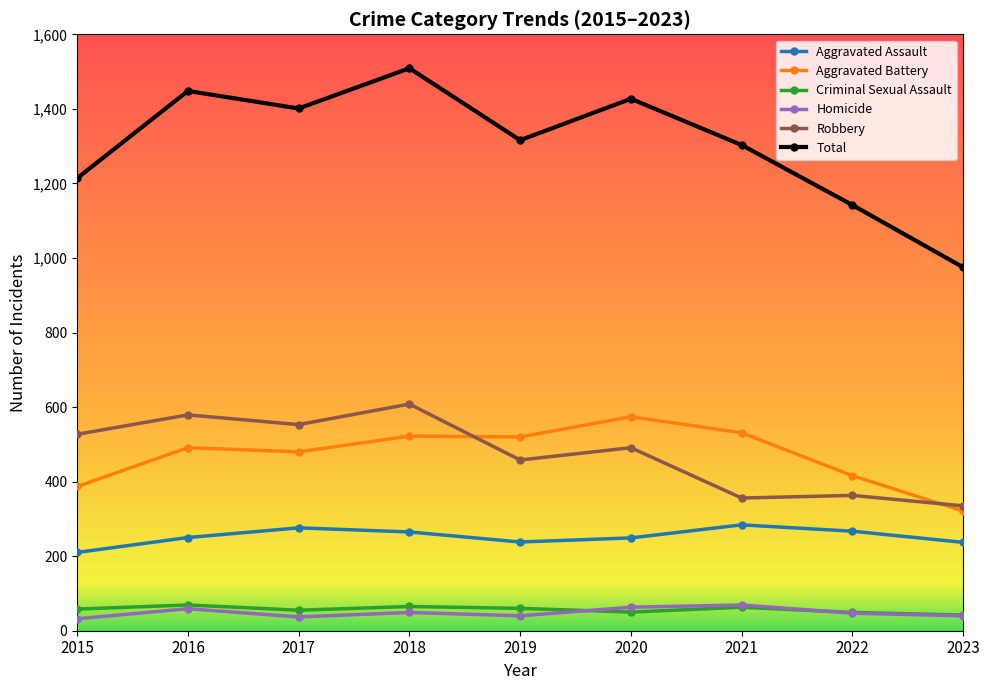

What value does the Criminal Sexual Assault series have at 2019?

60